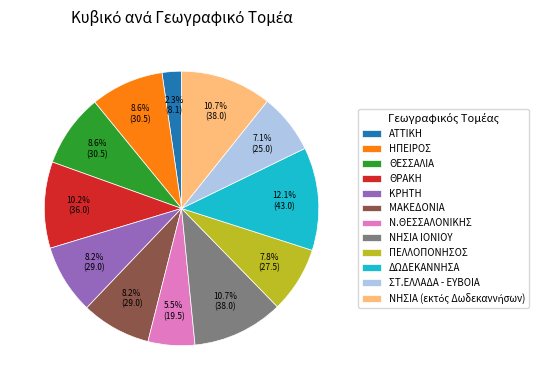

Approximately how many times larger is the value at Ν.ΘΕΣΣΑΛΟΝΙΚΗΣ compared to ΜΑΚΕΔΟΝΙΑ?

0.7